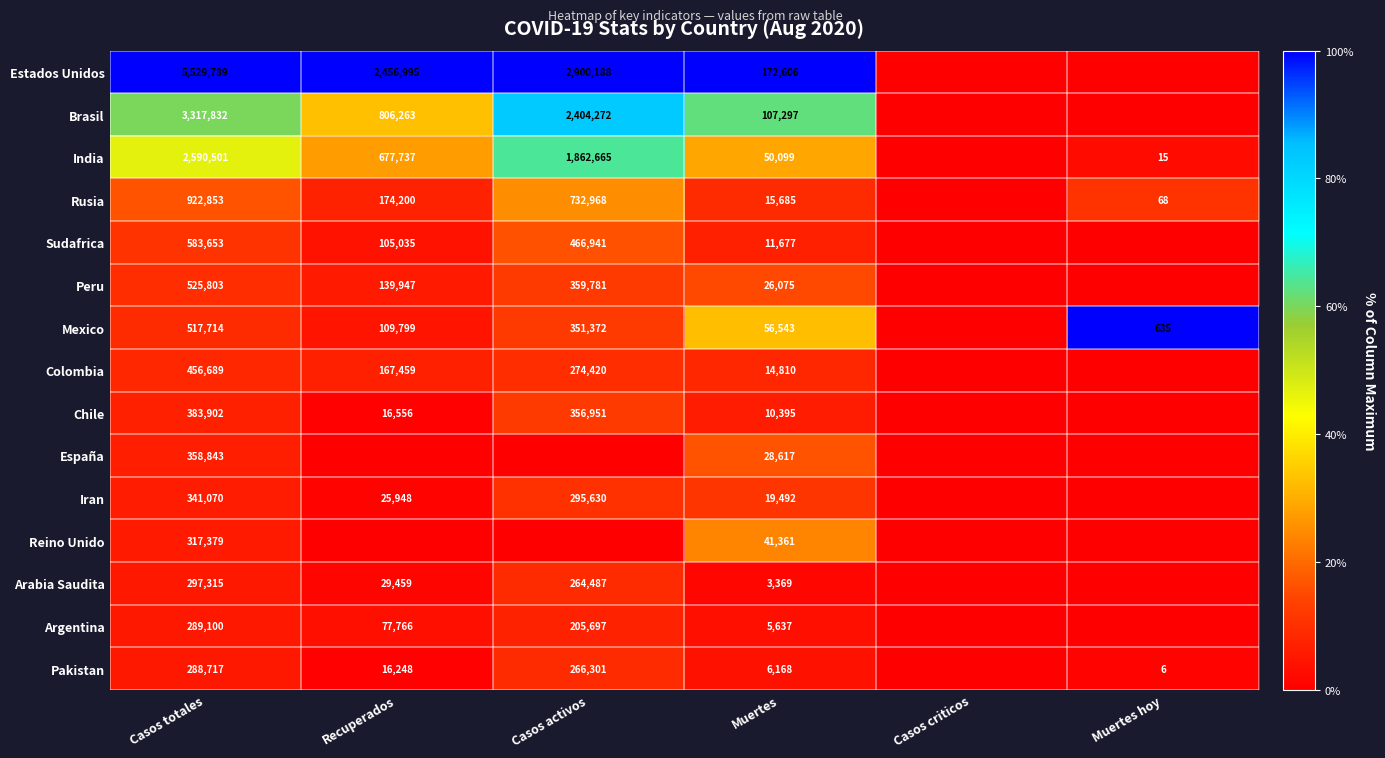

What is the sum of the Estados Unidos values at Recuperados and Muertes?

2629601